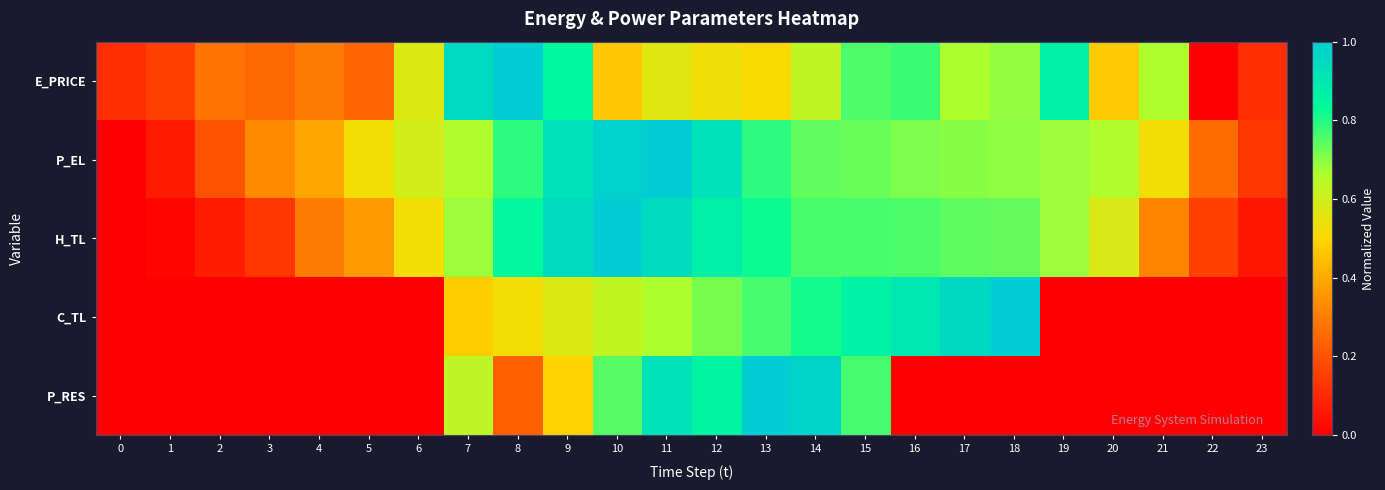

Which has a higher value, 4 or 17?

17